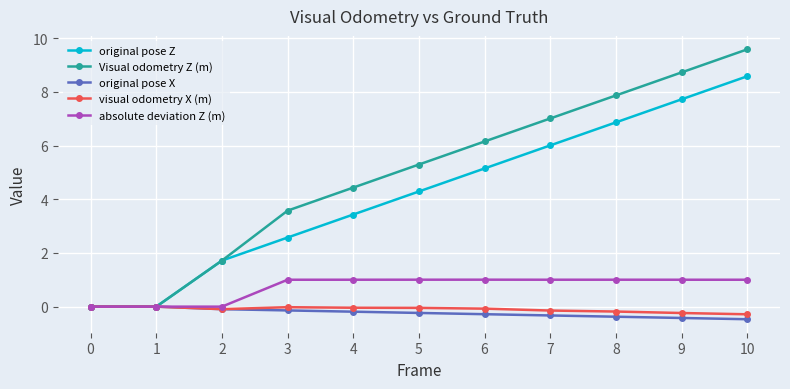

What is the sum of the original pose Z values at 5 and 1?

4.3